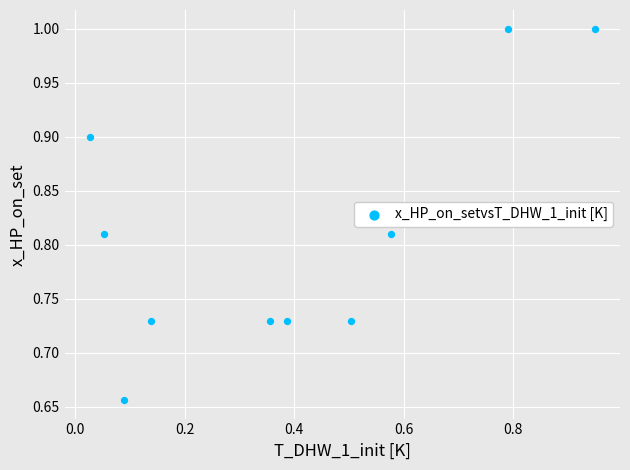

What is the range of X values (max minus min)?

0.9